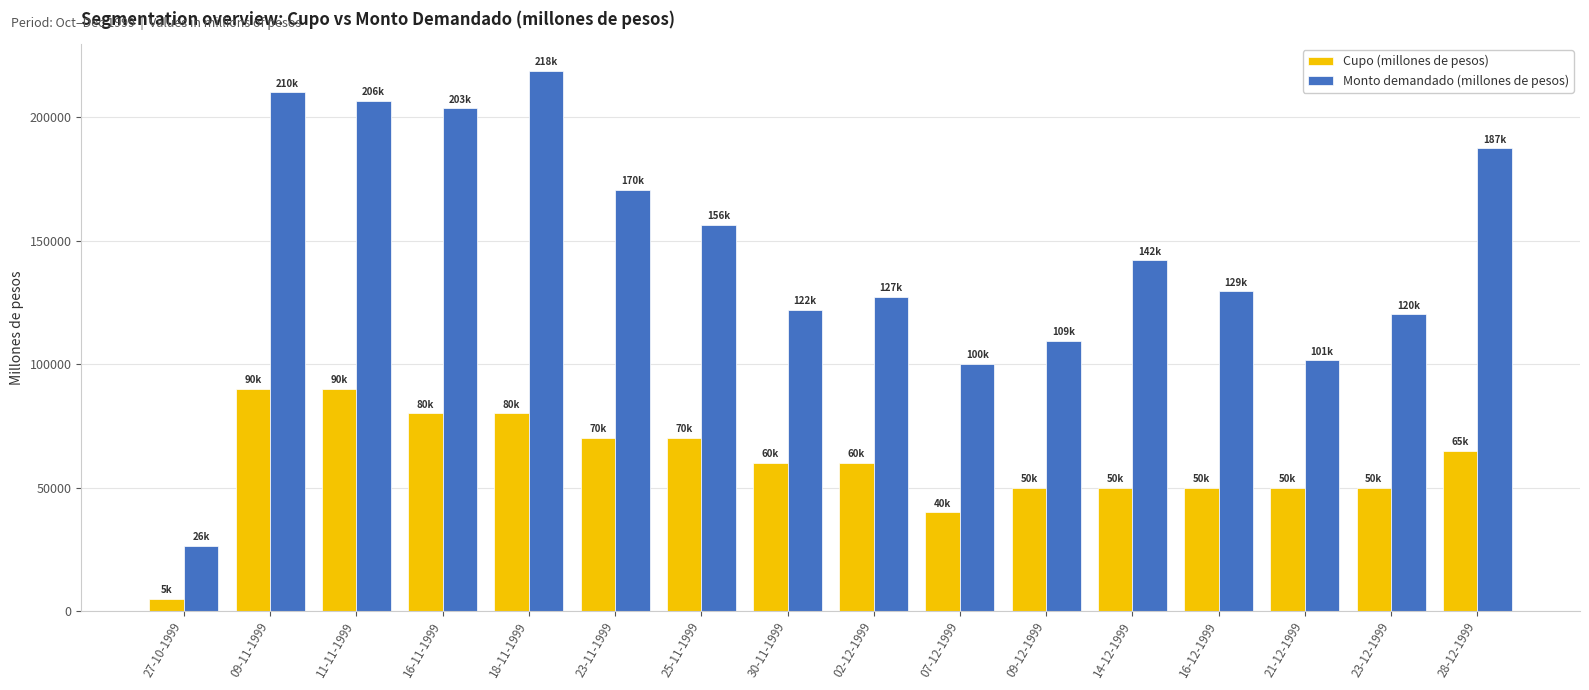

How many values in the Monto demandado (millones de pesos) series are below 142000?

8